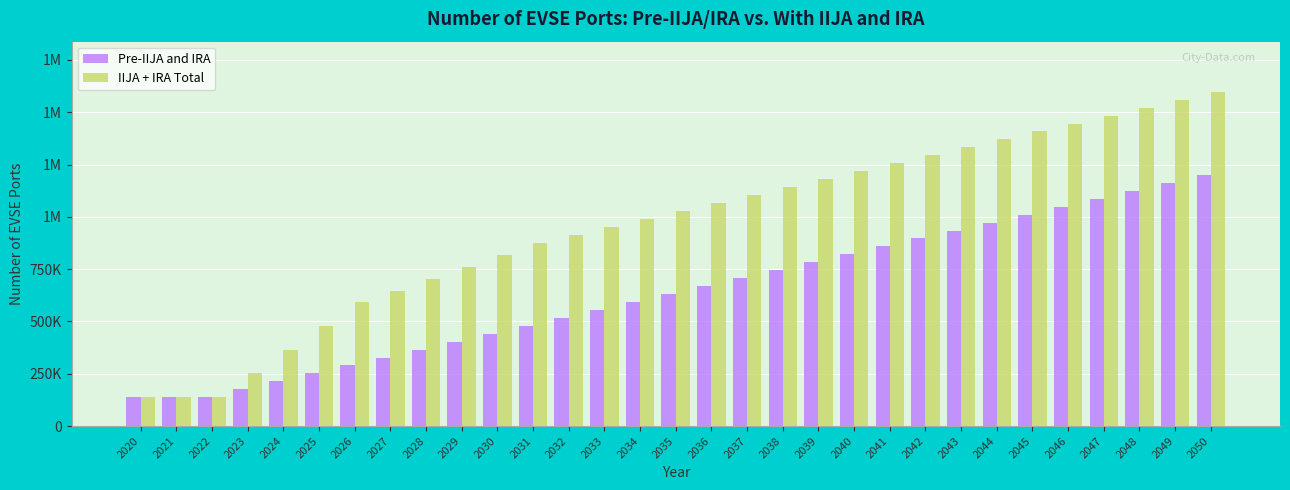

Does the chart contain stacked bars?

No